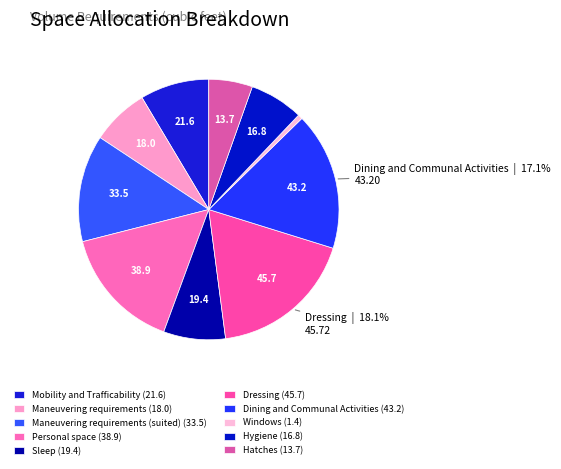

How many segments does this pie chart have?

10